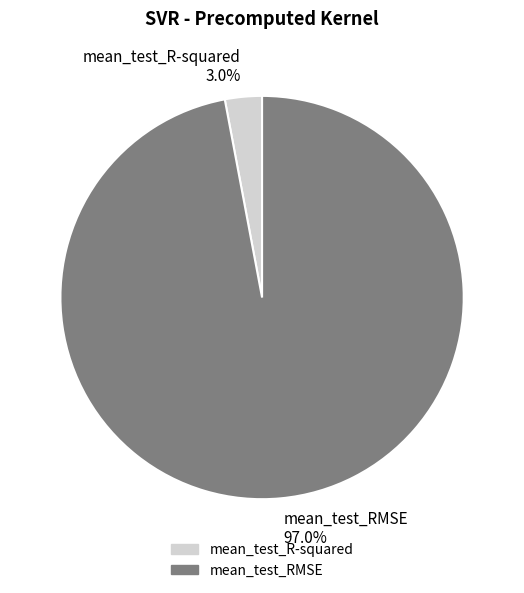

What portion of the pie excludes mean_test_RMSE?

3.0%